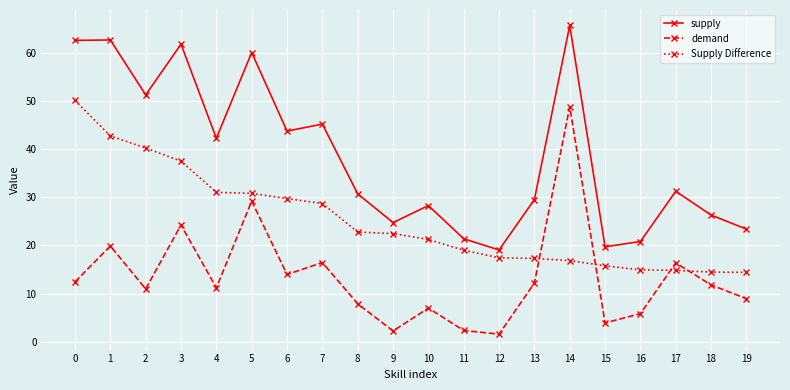

How many data points does each series have?

20